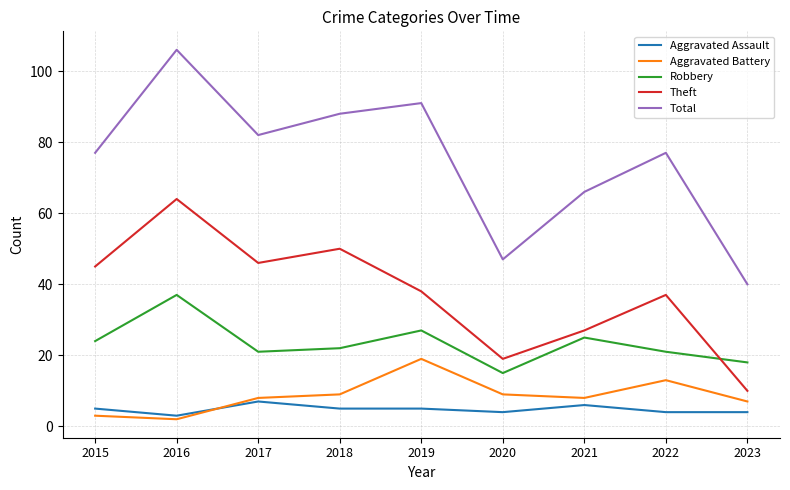

Where is Theft nearest to the value 37?

2022